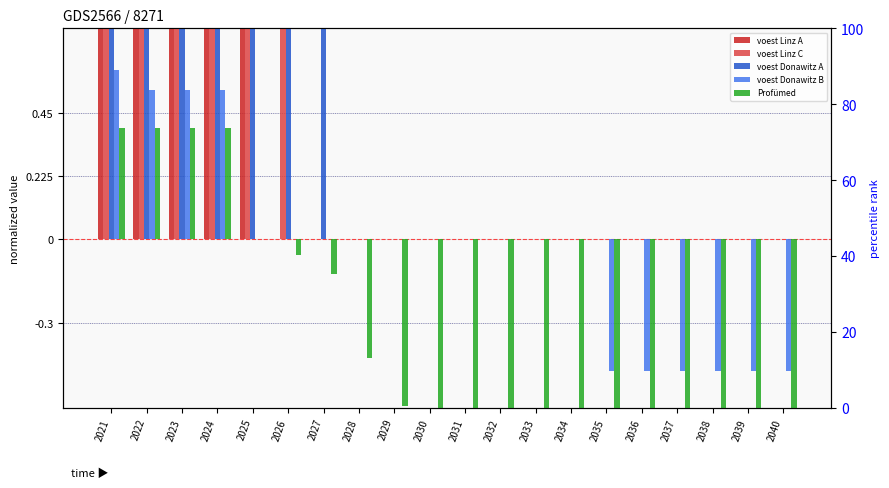

How many values in Profümed are below zero?

15